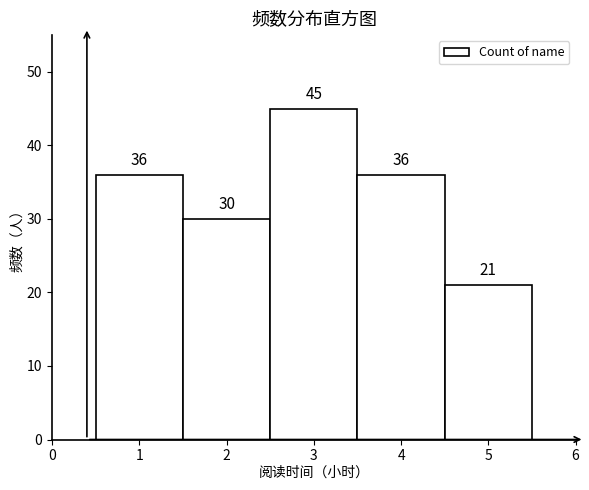

Which range on the x-axis has the tallest bar?

2.5 to 3.5